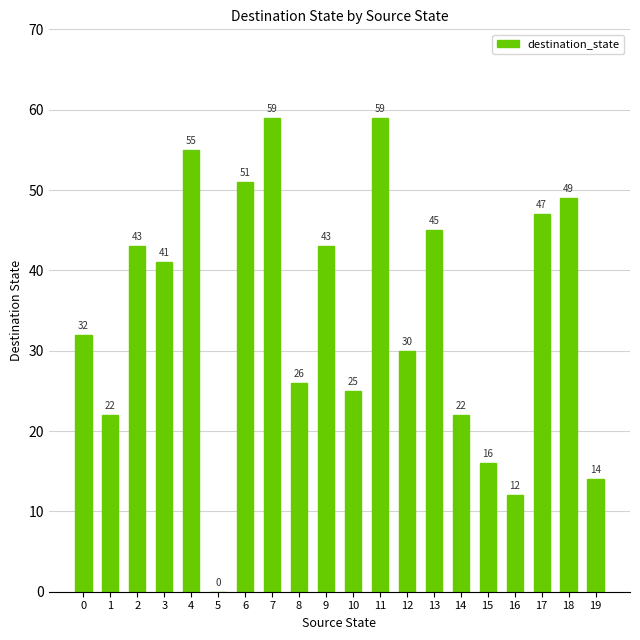

How many positive values are there?

19